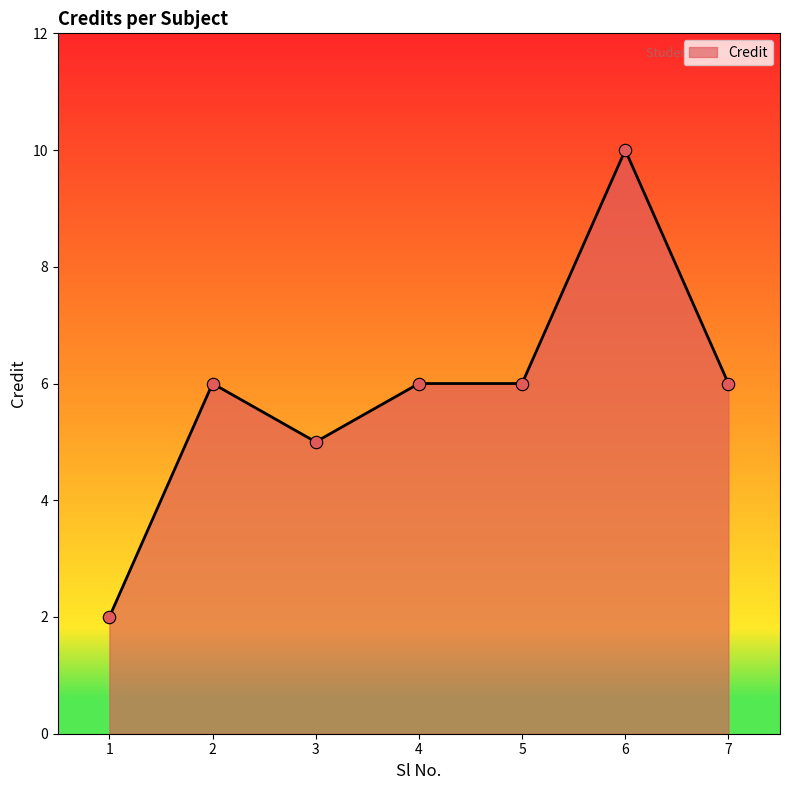

What is the change in value from 4 to 6?

+4